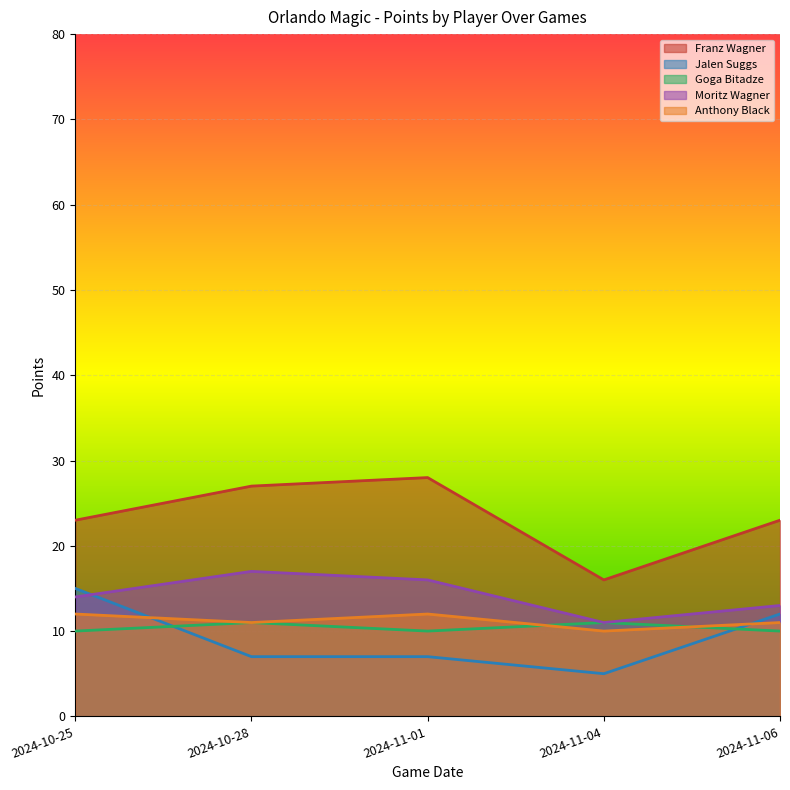

What is the difference between the highest and lowest values at 2024-11-06?

13